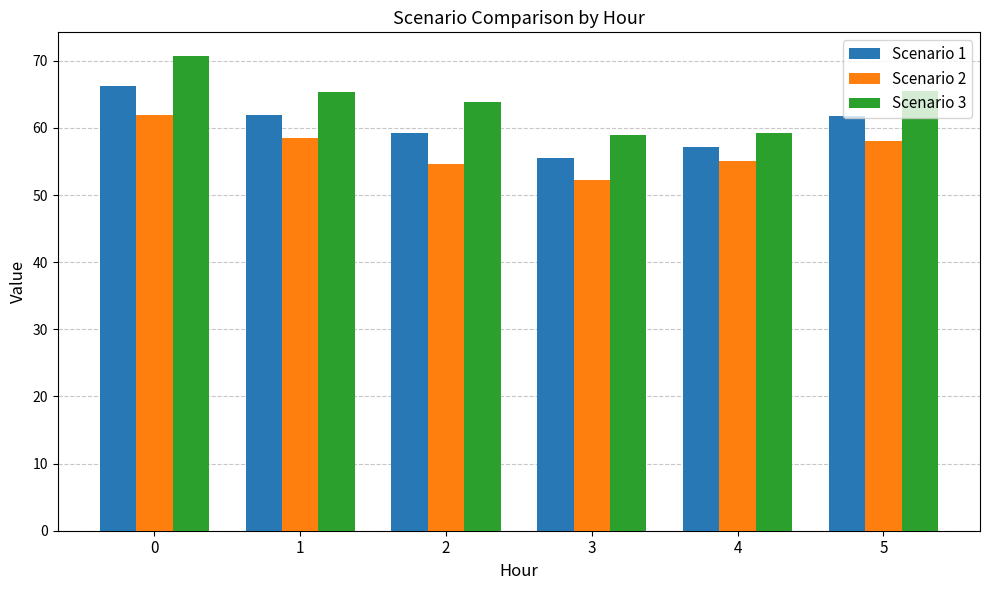

Between 4 and 5, which series saw the biggest shift?

Scenario 3